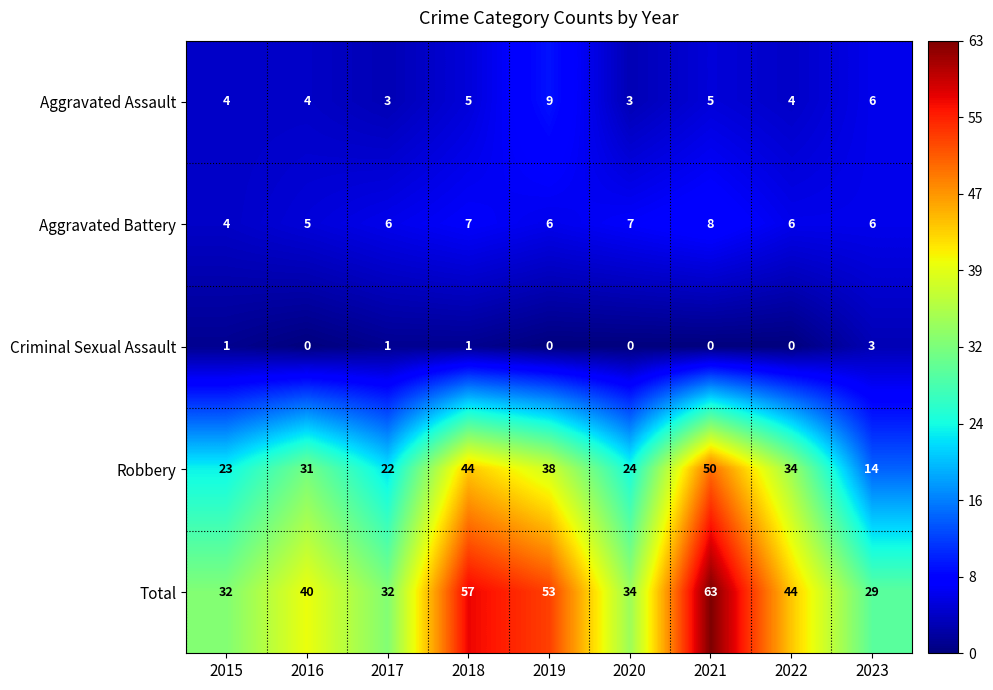

Rank the series at 2017 from lowest to highest value.

Criminal Sexual Assault, Aggravated Assault, Aggravated Battery, Robbery, Total